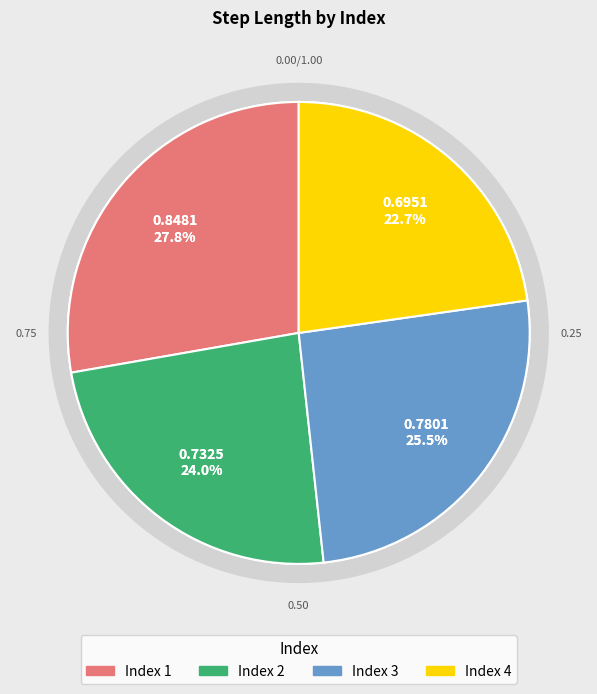

Is 1 the majority of the pie?

No